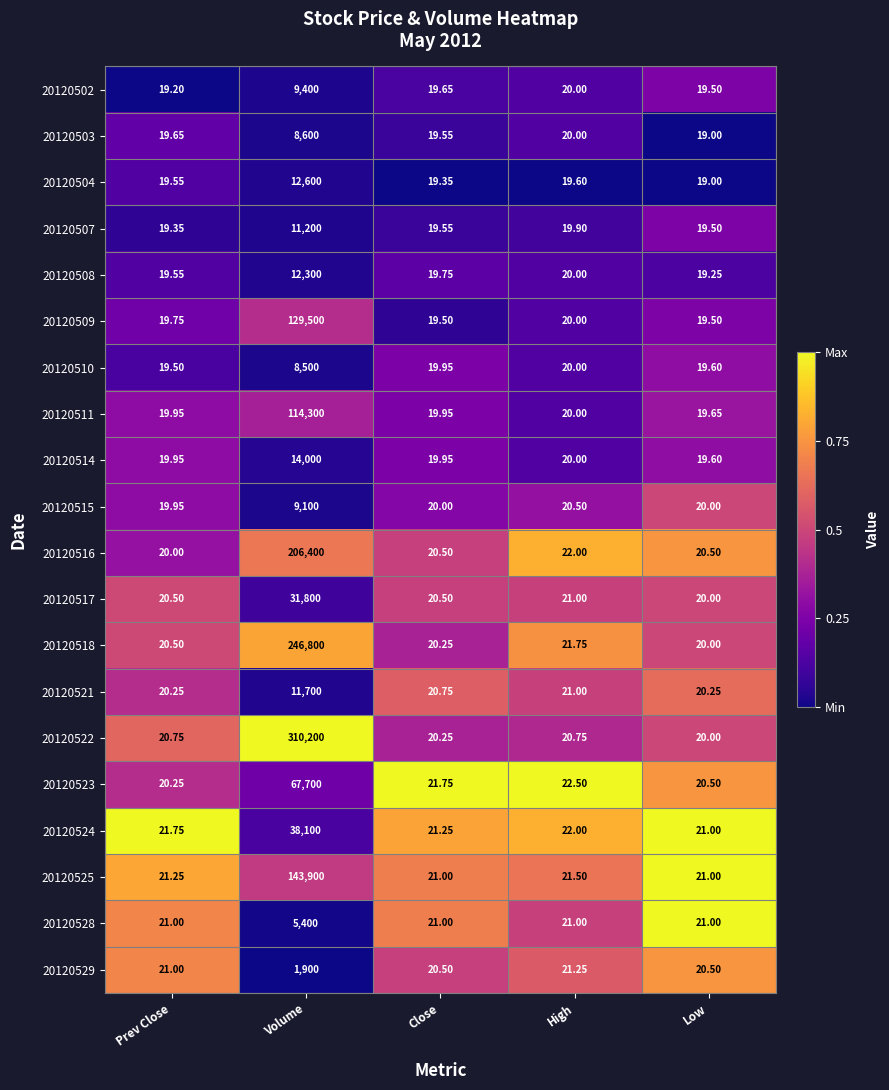

At which category is the sum across all series the highest?

Volume